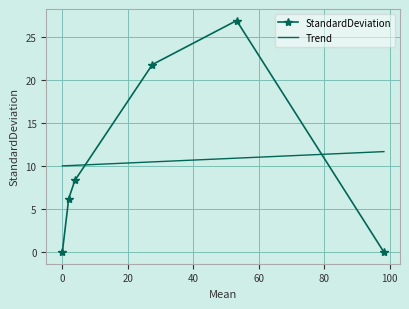

List the series in order of their peak value, highest first.

StandardDeviation, Trend